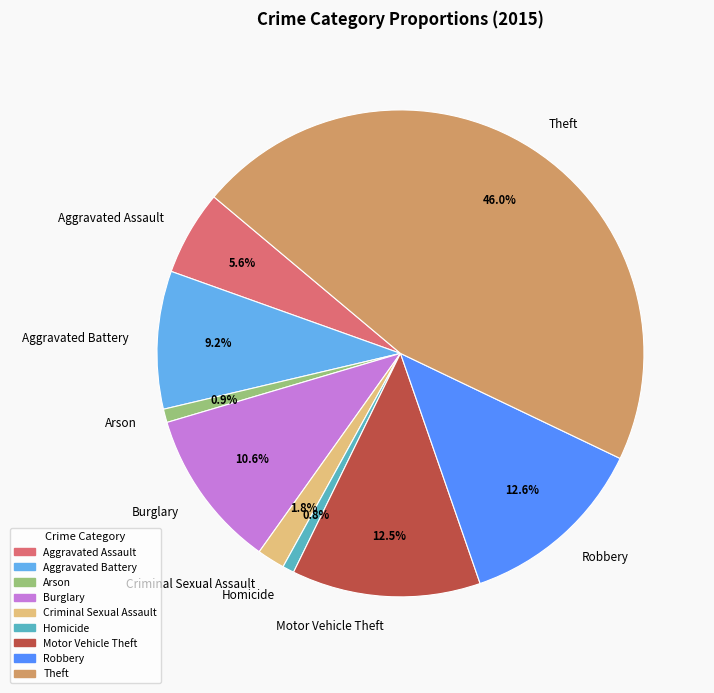

Does Theft represent more than half of the total?

No